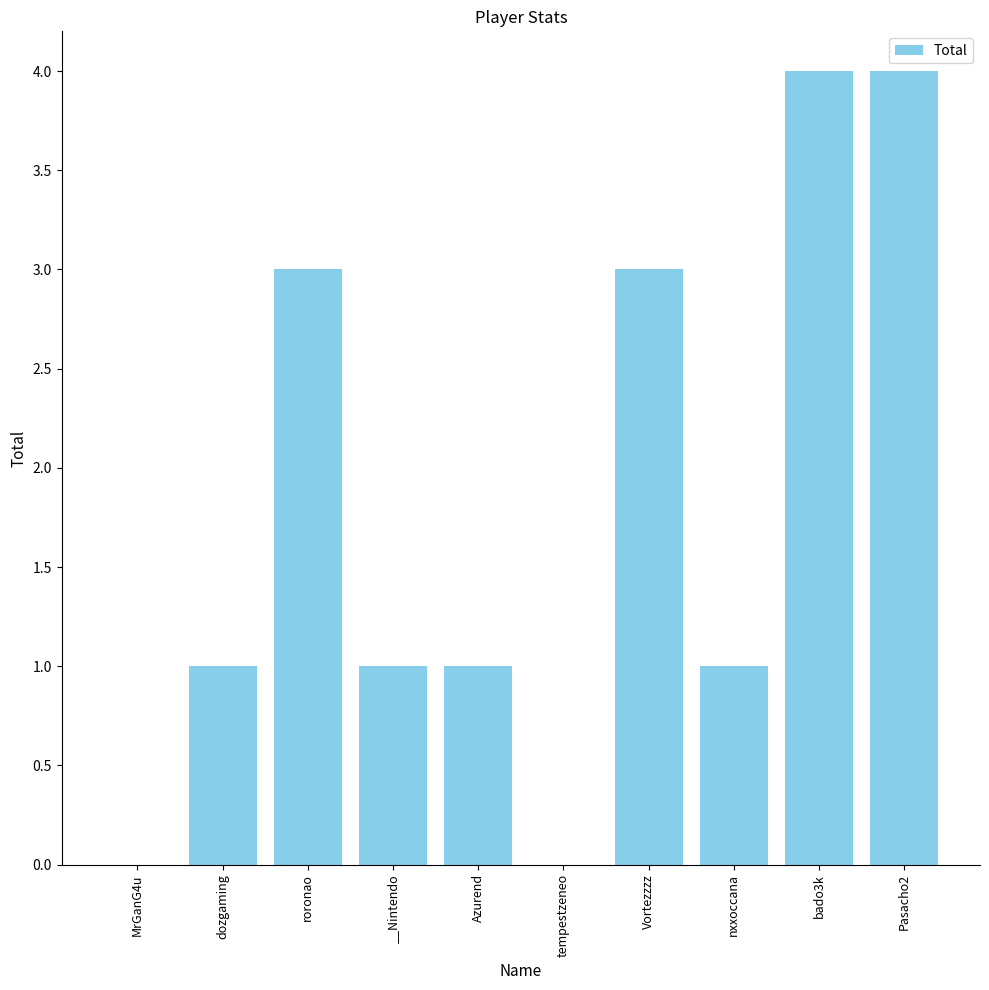

How many series are shown in this chart?

1